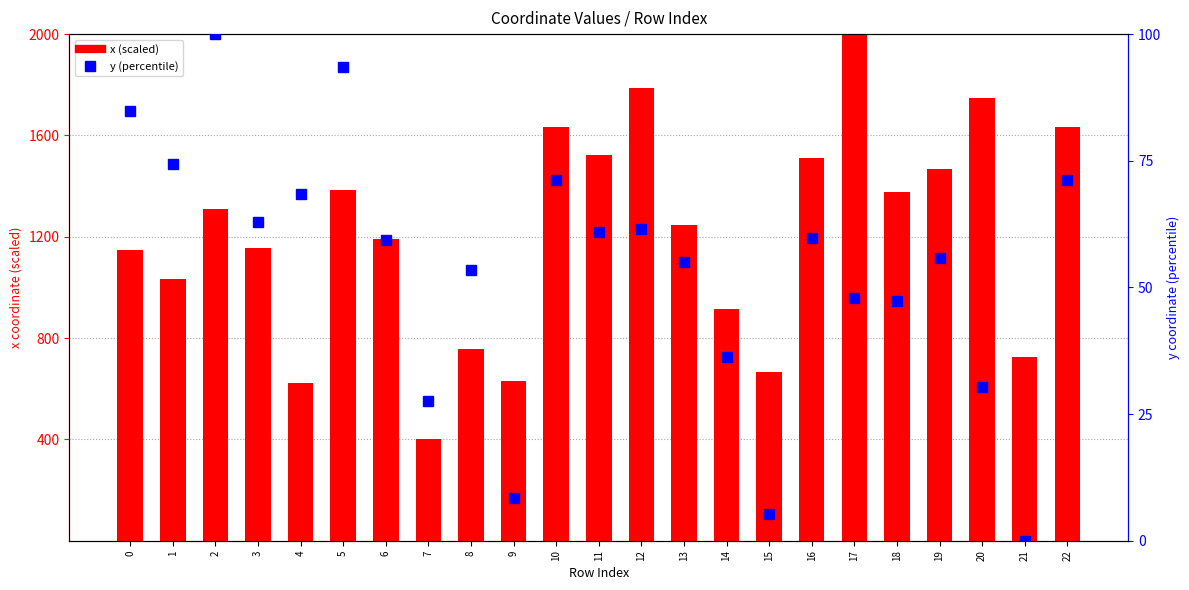

How many values in the x (scaled) series are below 1244?

11